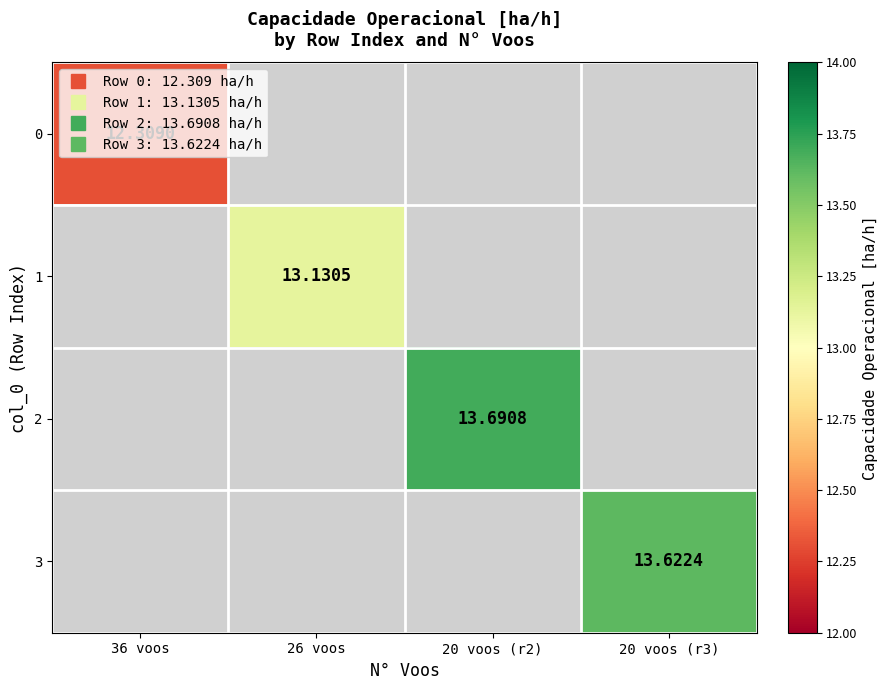

How many data points does each series have?

4